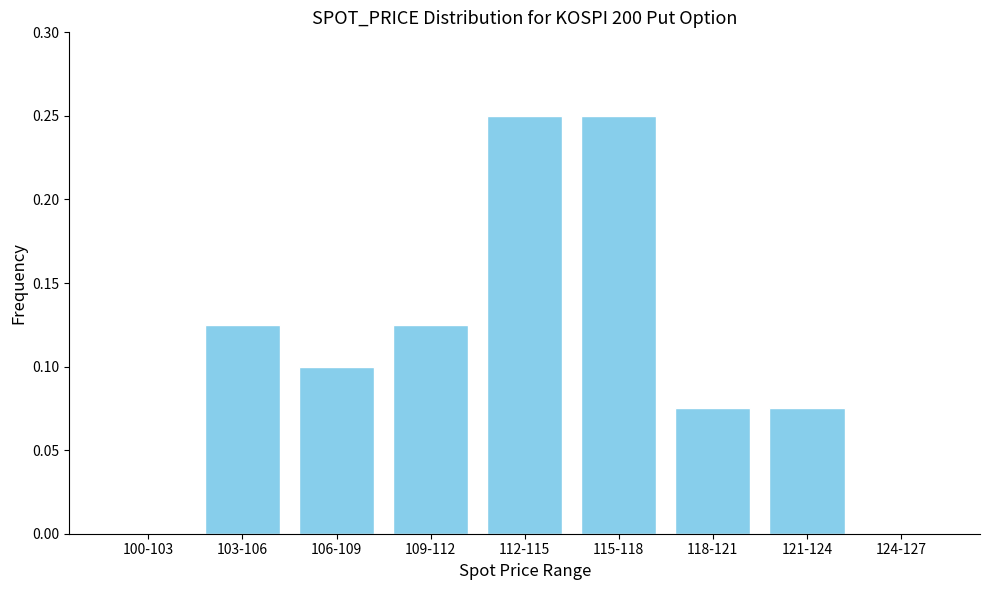

What is the change in value from 109-112 to 112-115?

+0.1